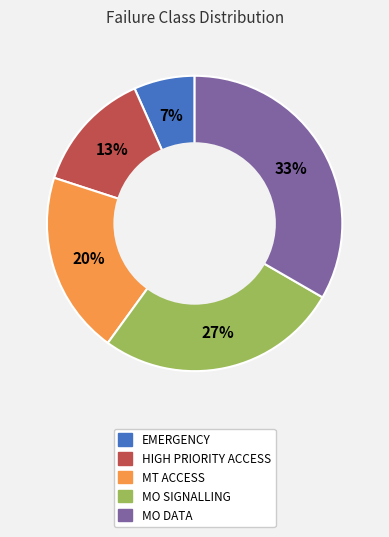

Does any single category account for the majority?

No